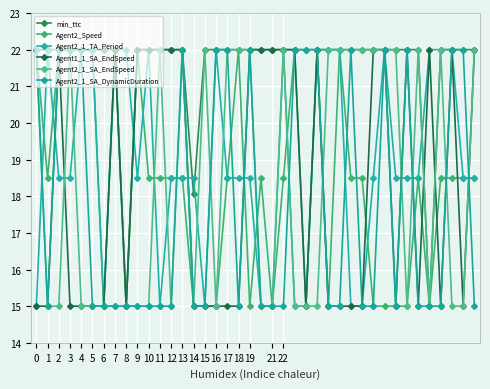

Count the Agent2_Speed values in the range 15 to 22.

40